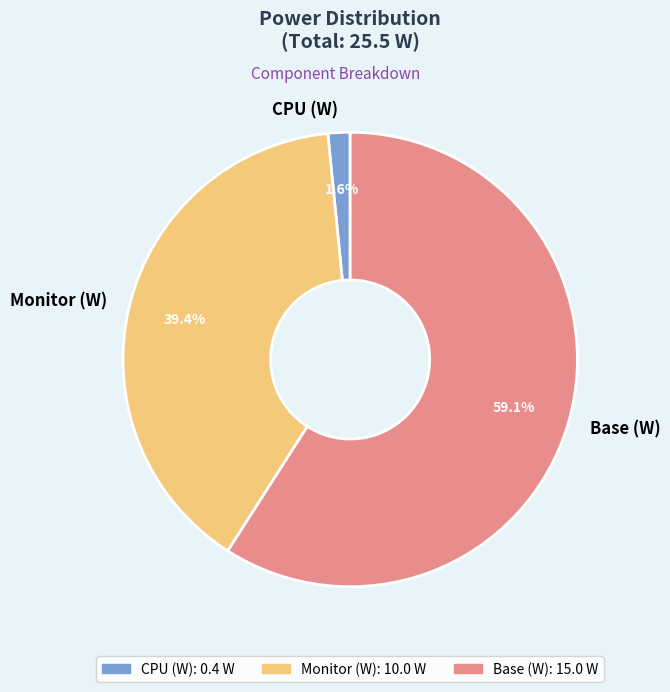

Is CPU (W) the majority of the pie?

No